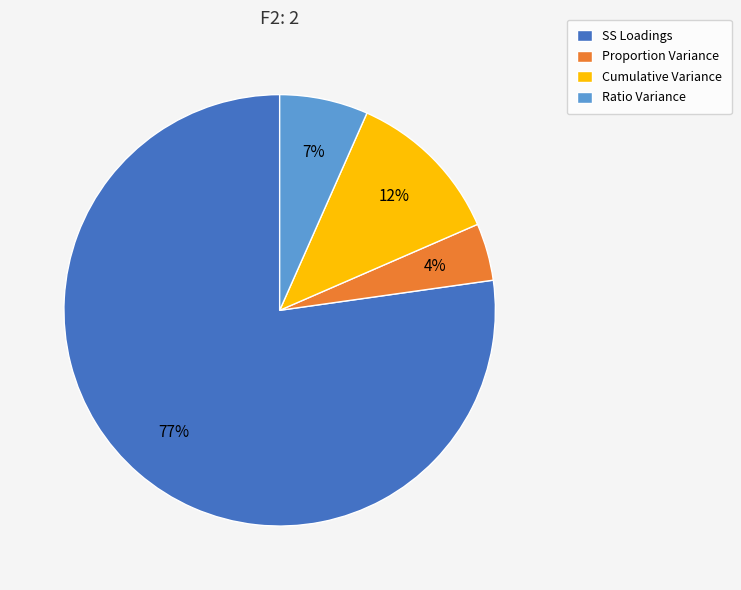

To the nearest percent, what is the average slice percentage?

25%